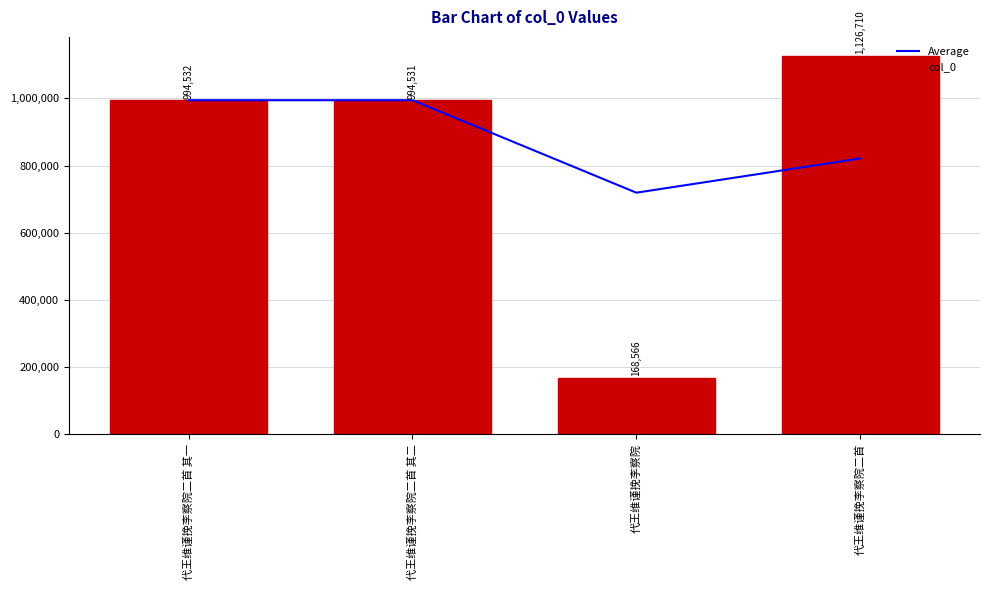

What is the average value of the col_0 series?

821085